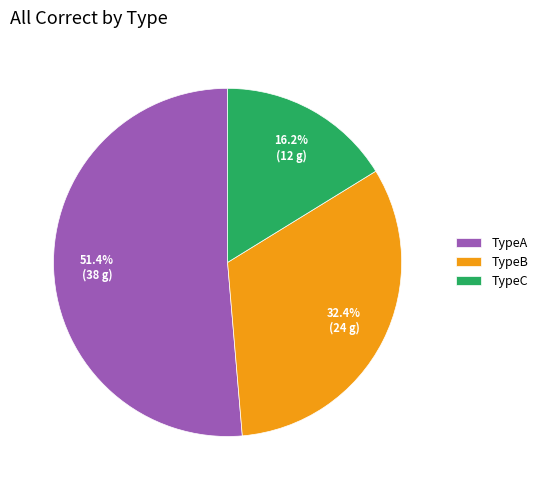

To the nearest percent, what is the difference between the TypeC and TypeB slice percentages?

16%